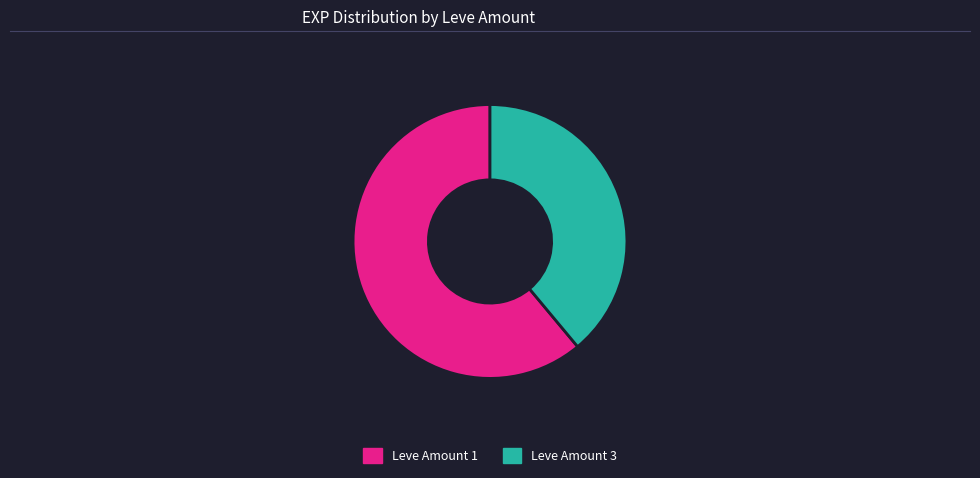

True or false: Leve Amount 3 accounts for 33% of the total.

False